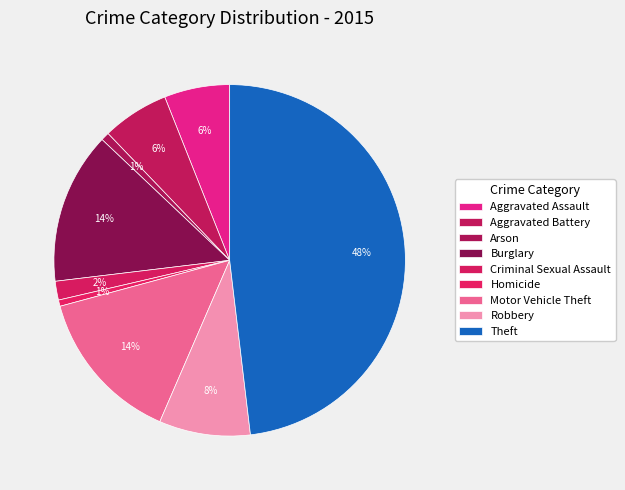

Is it true that Aggravated Assault is 6% of the pie?

True